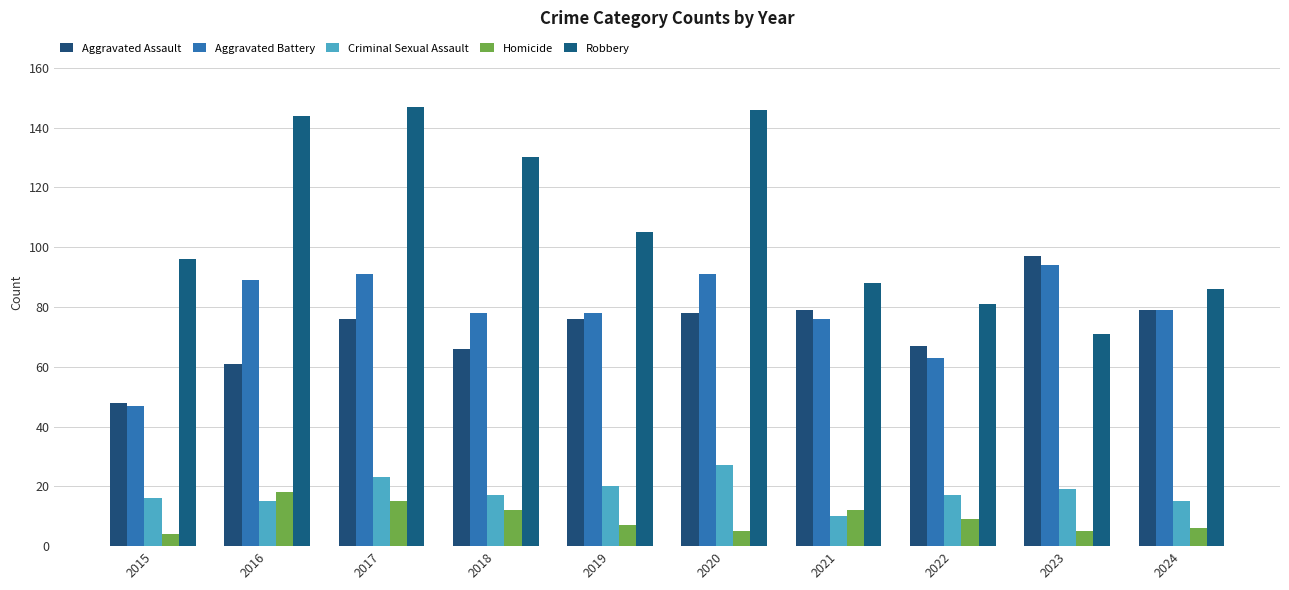

How many groups of bars are there?

10